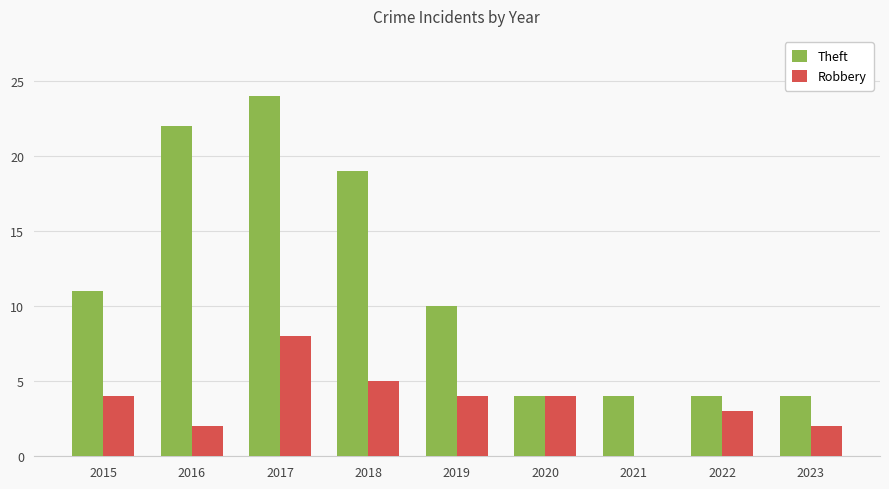

True or false: Theft has a value of 12 at 2016.

False